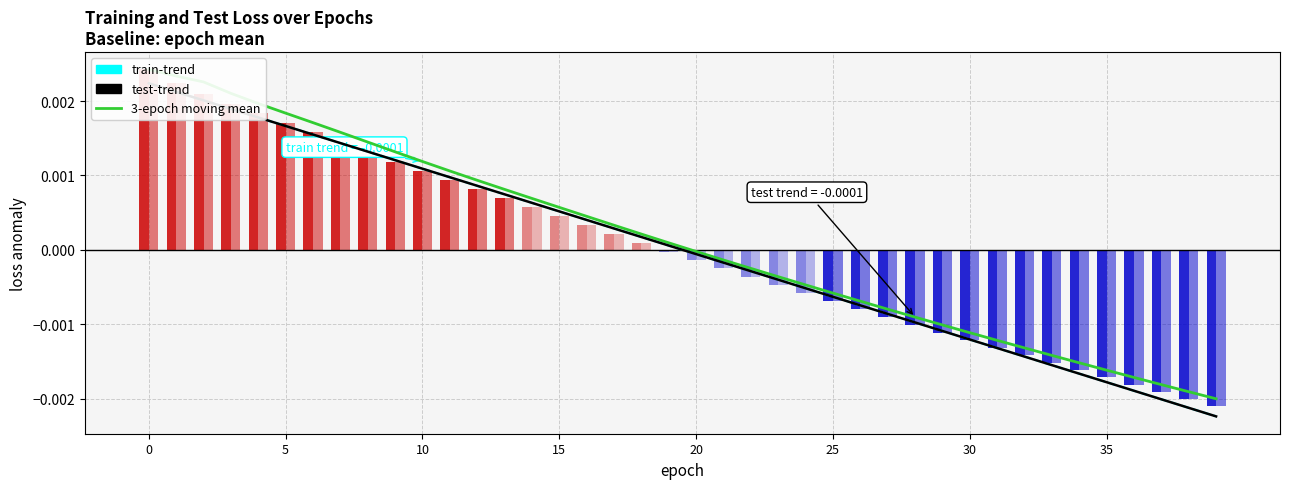

Which category has the lowest value in the 3-epoch moving mean series?

39